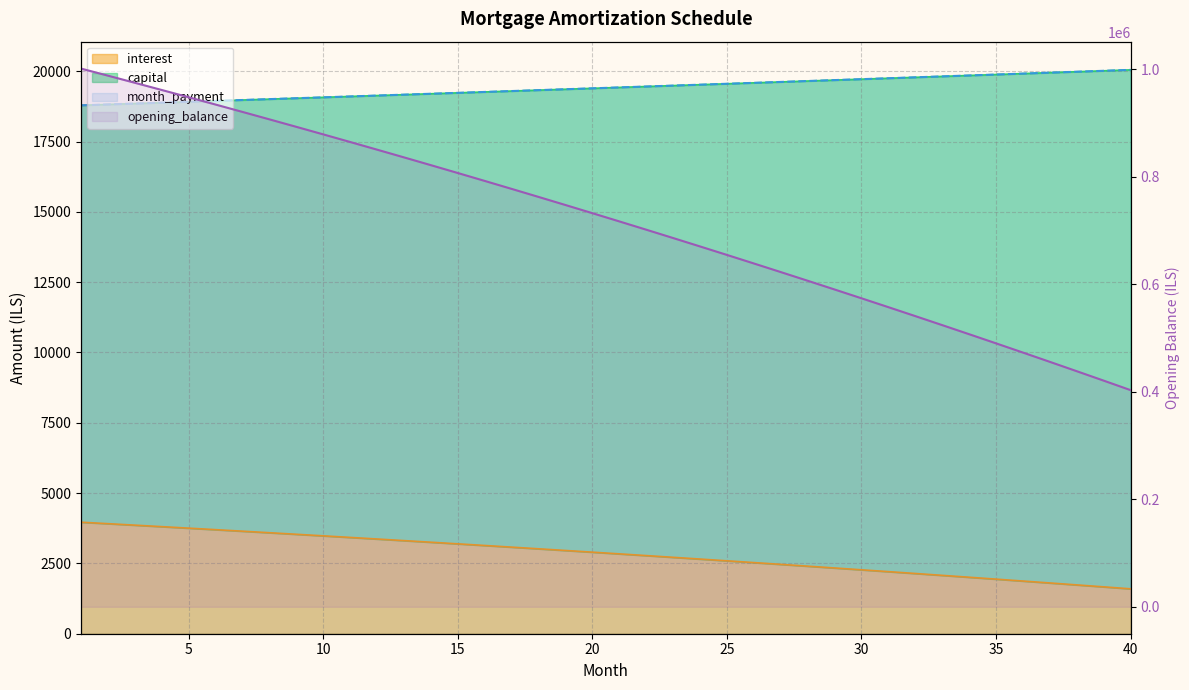

At which category does the chart reach its peak across all series?

1